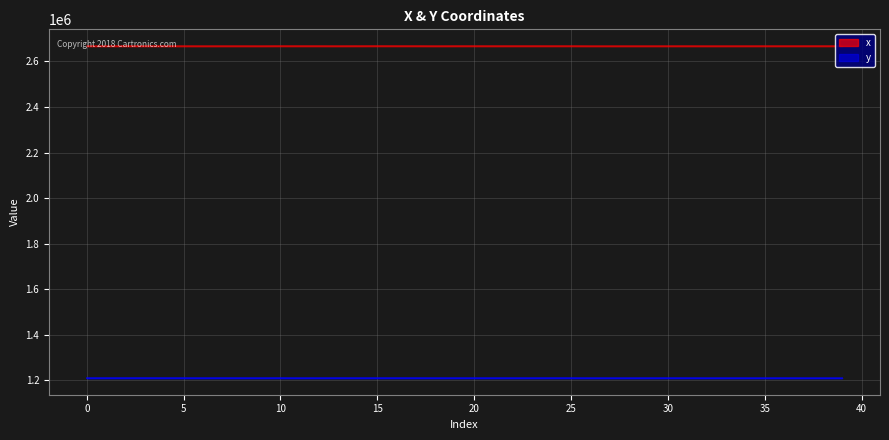

What is the difference between the maximum and minimum values in the x series?

242.7